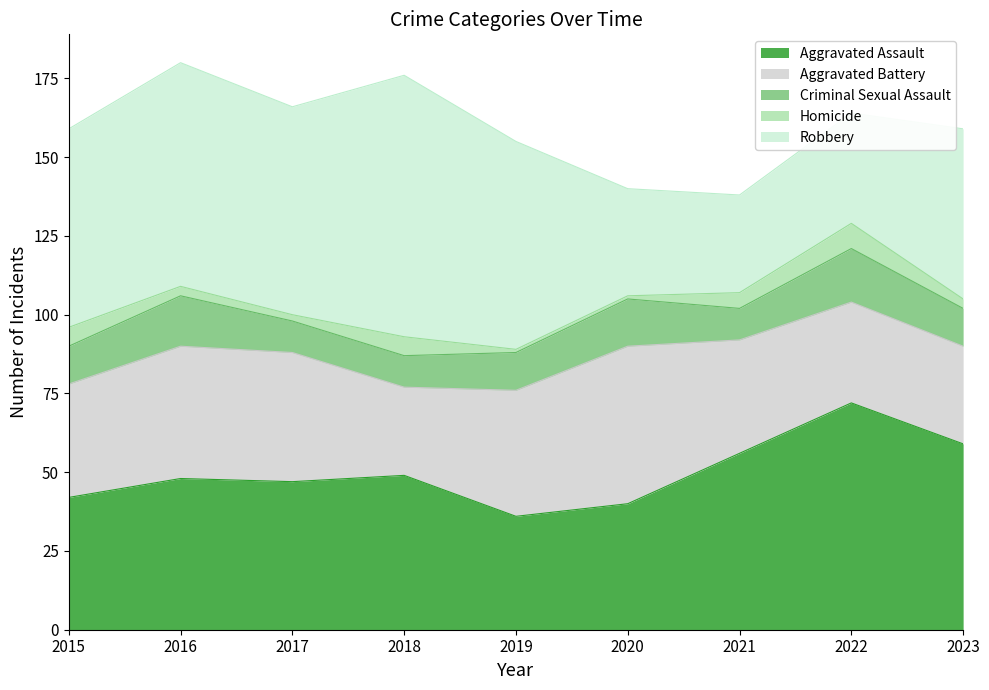

At which category does Aggravated Assault reach its first local peak?

2016